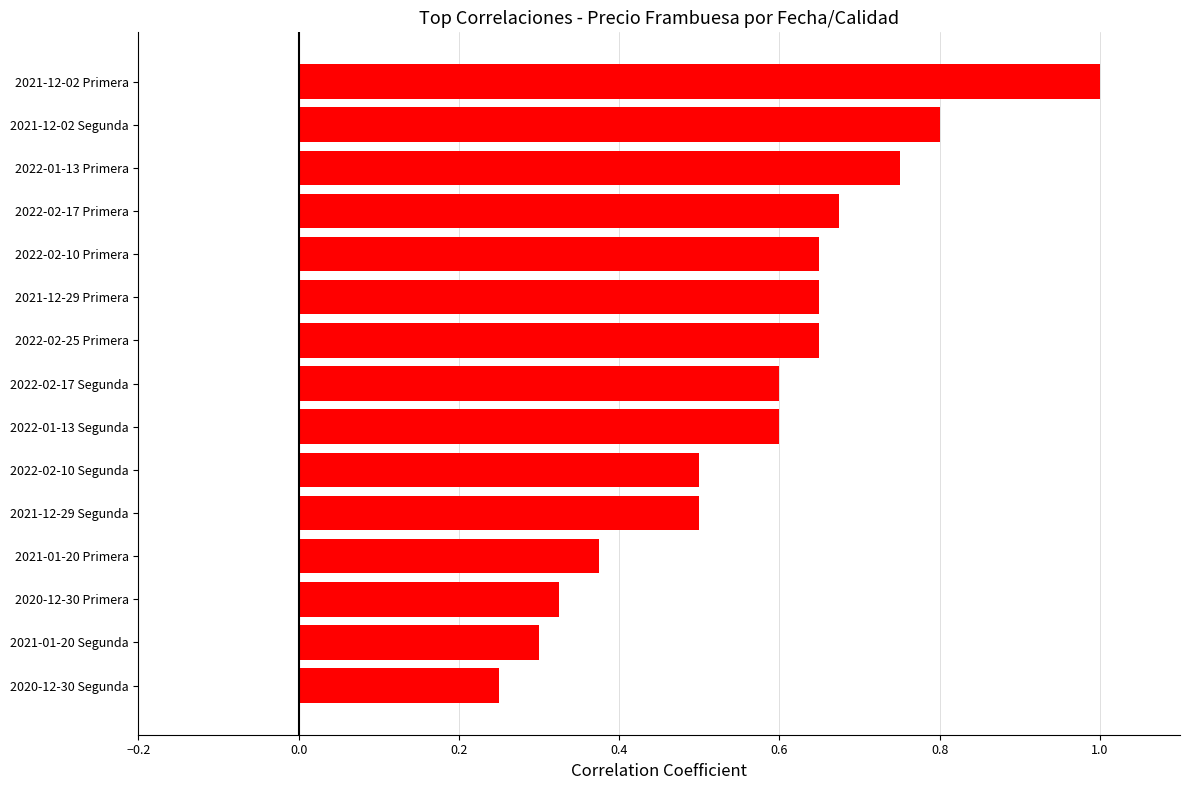

Which has a higher value, 2022-01-13 Primera or 2022-02-17 Primera?

2022-01-13 Primera